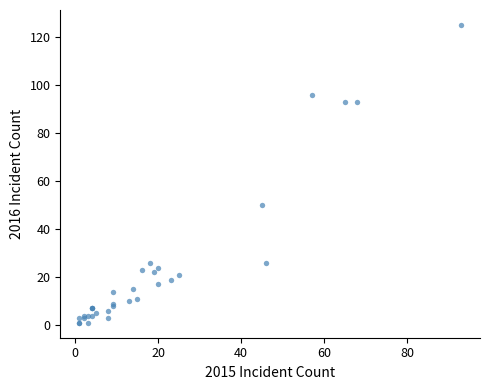

What Y value in the scatter plot is closest to 63?

50